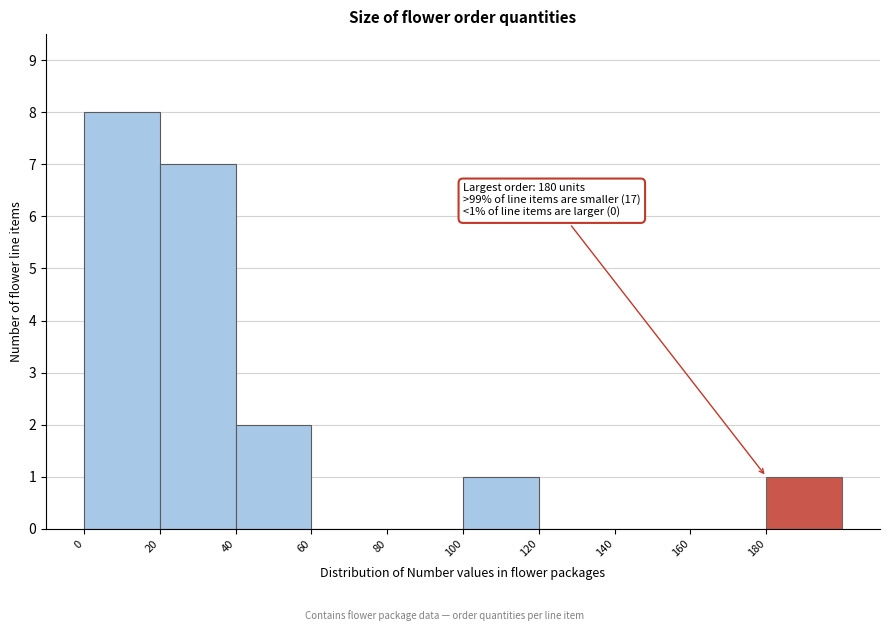

Which range on the x-axis has the tallest bar?

0 to 20